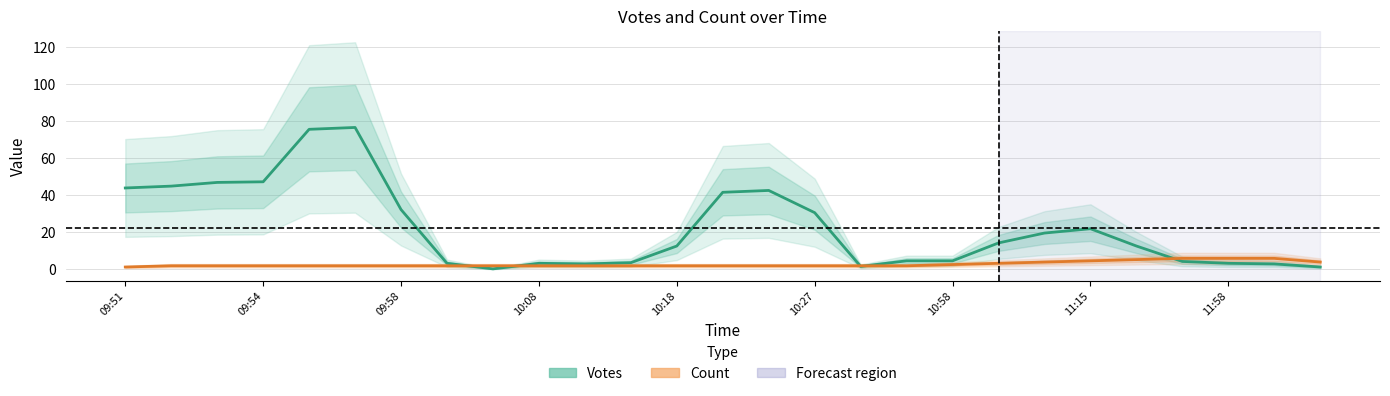

At how many categories does at least one series exceed 6?

15